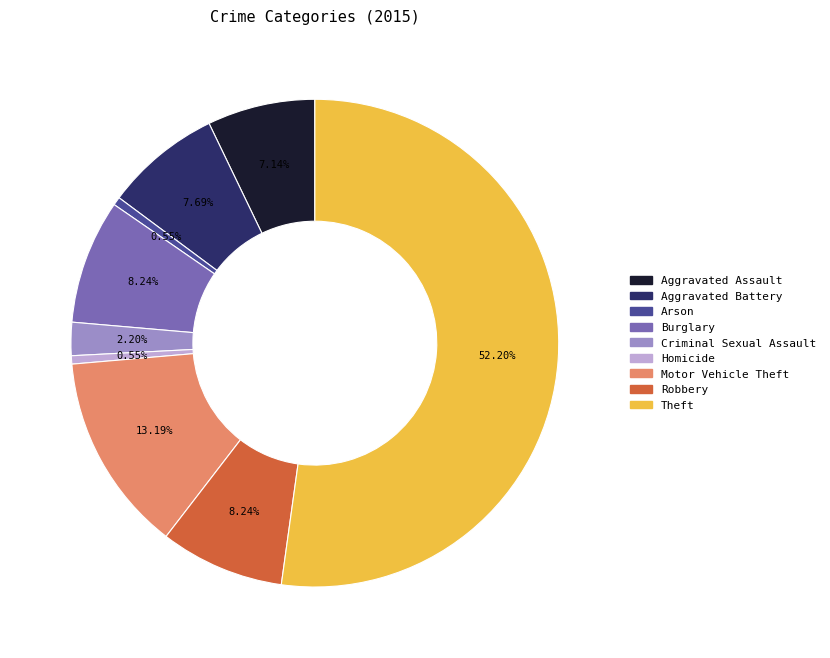

To the nearest percent, what portion does Aggravated Battery represent?

8%